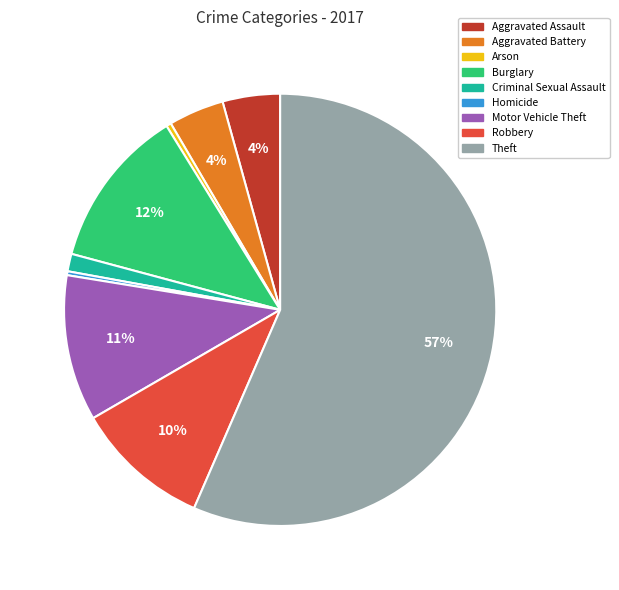

Do Aggravated Assault and Motor Vehicle Theft together represent more than half of the pie?

No